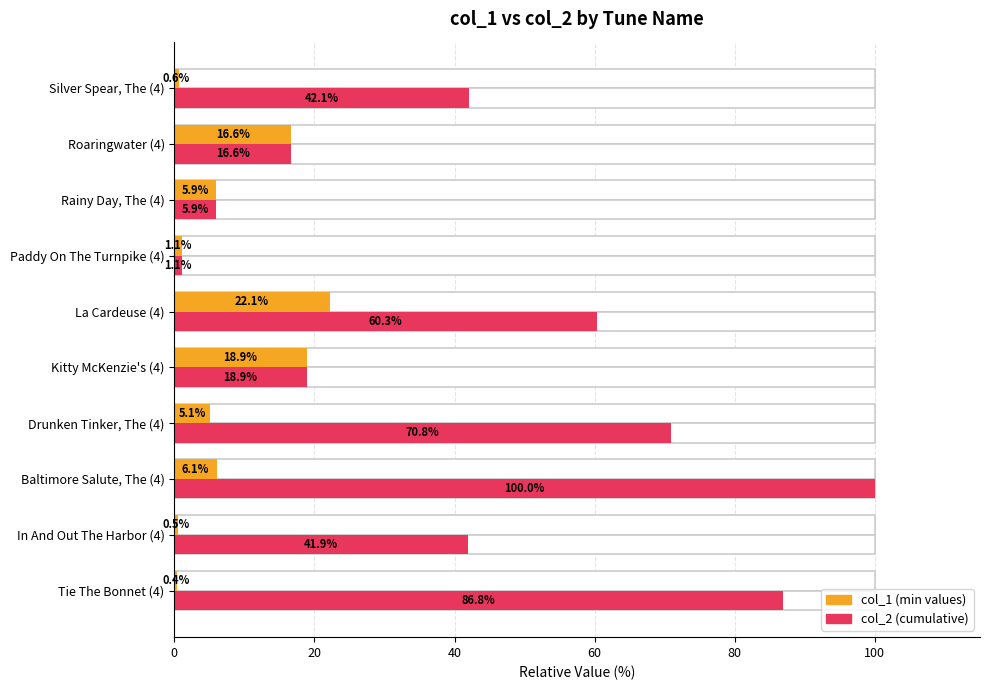

The col_2 series shows 5.9 at Rainy Day, The (4). True or false?

True